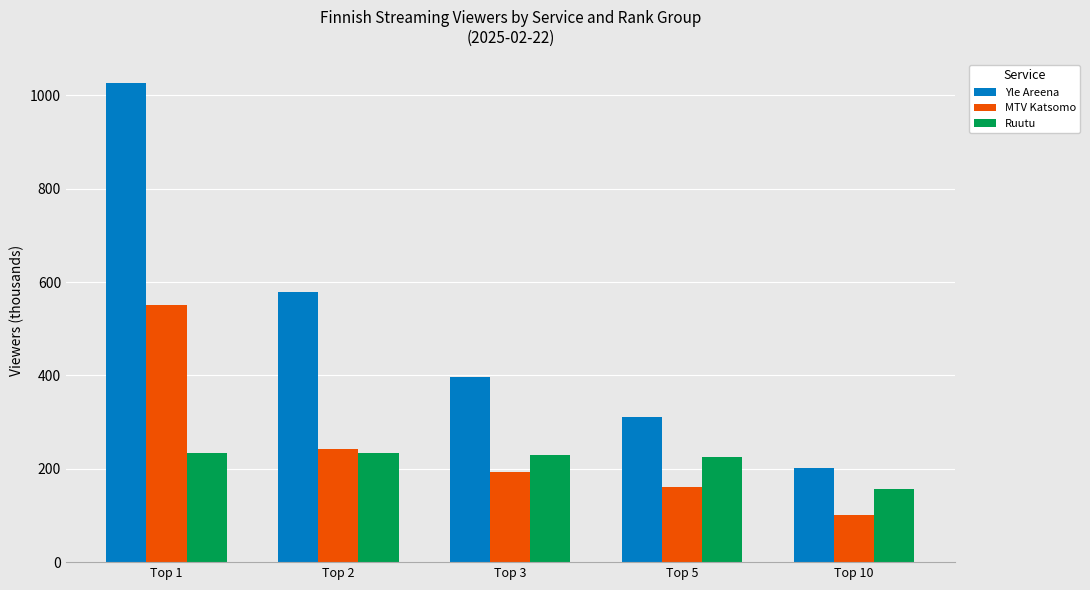

Count the Yle Areena values in the range 312 to 578.

3